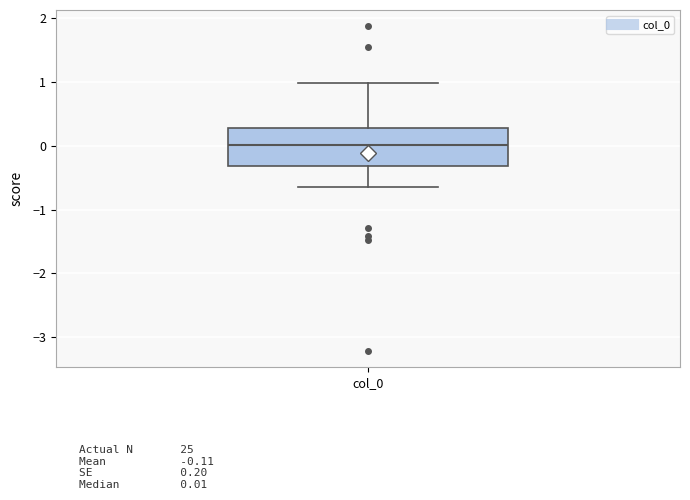

Where does the lower whisker of the box for col_0 end on the y-axis? The values are not printed on the chart, so give them approximately, as read against the axis.

-0.6